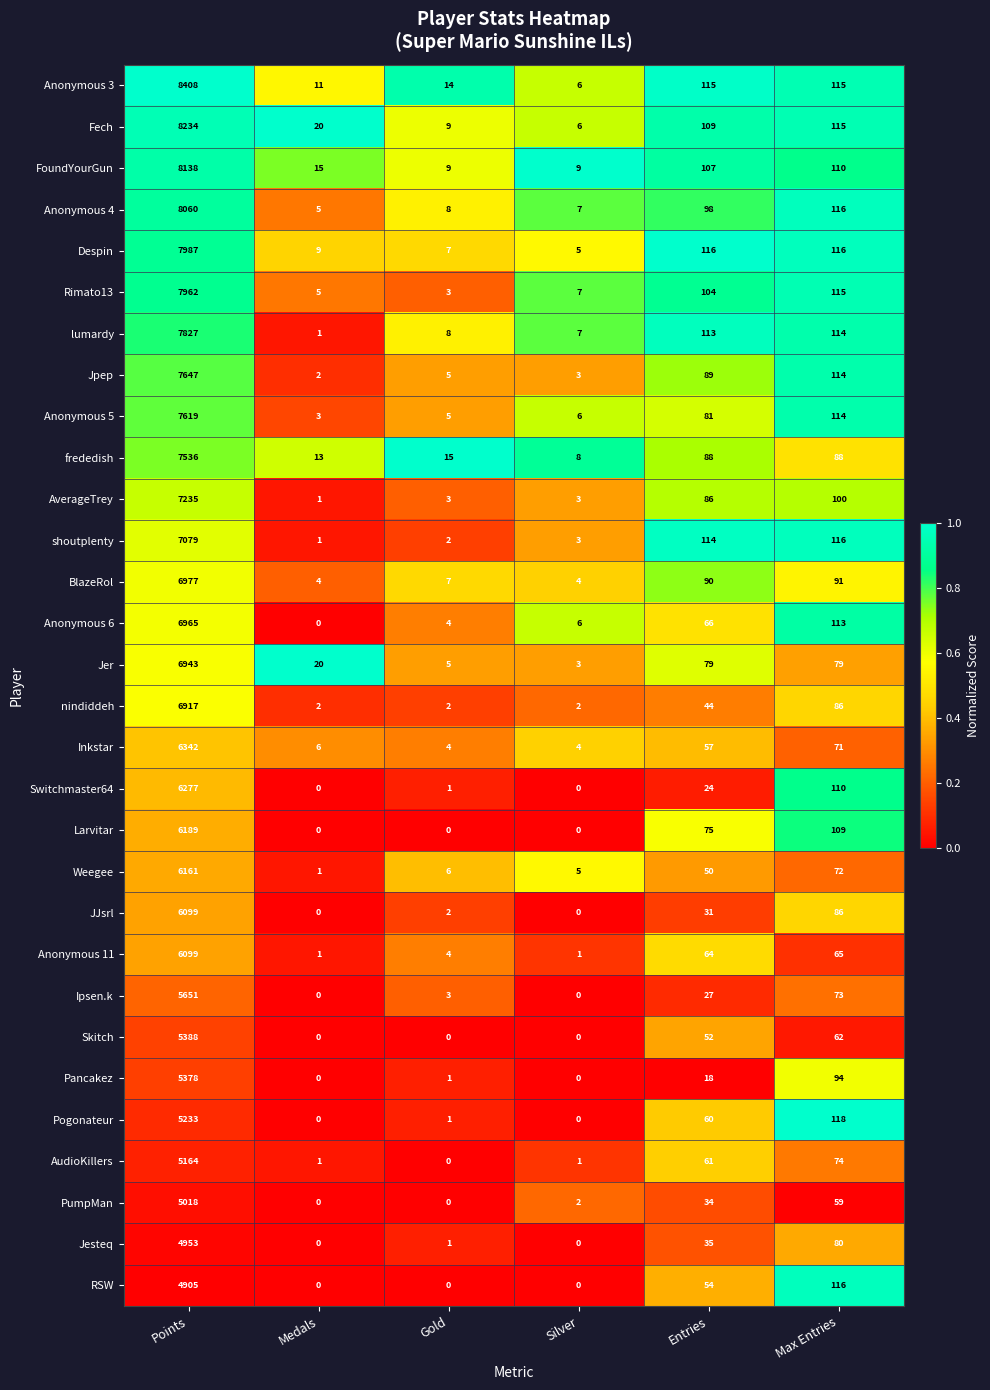

Read the Anonymous 4 value at Max Entries, to the nearest 10.

120